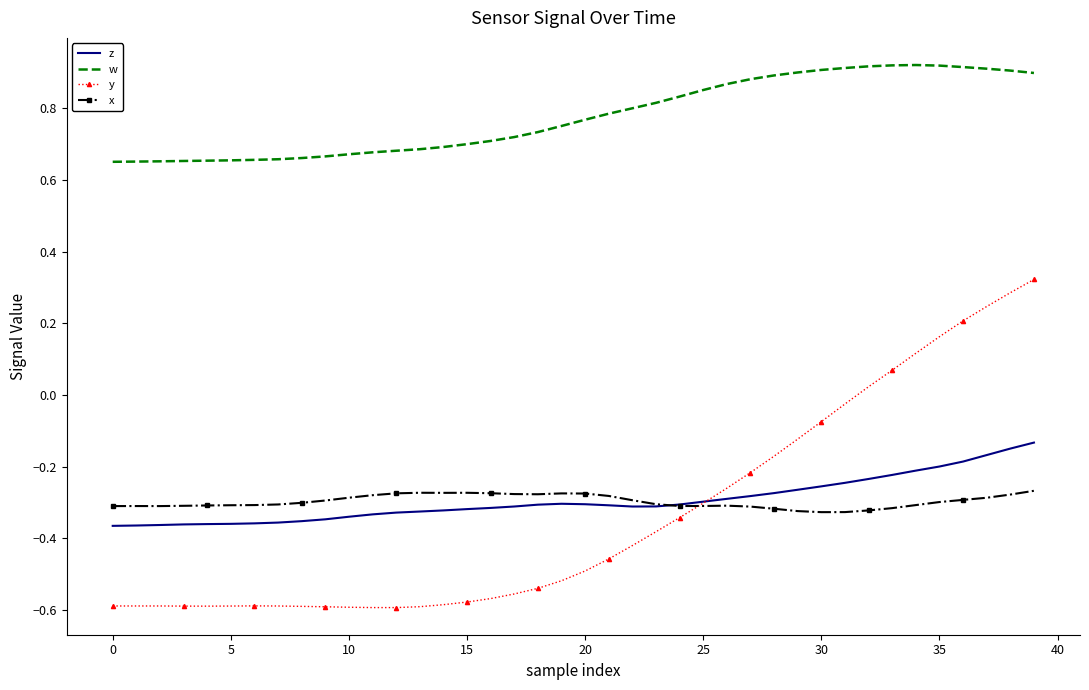

True or false: w and y intersect in this chart.

False